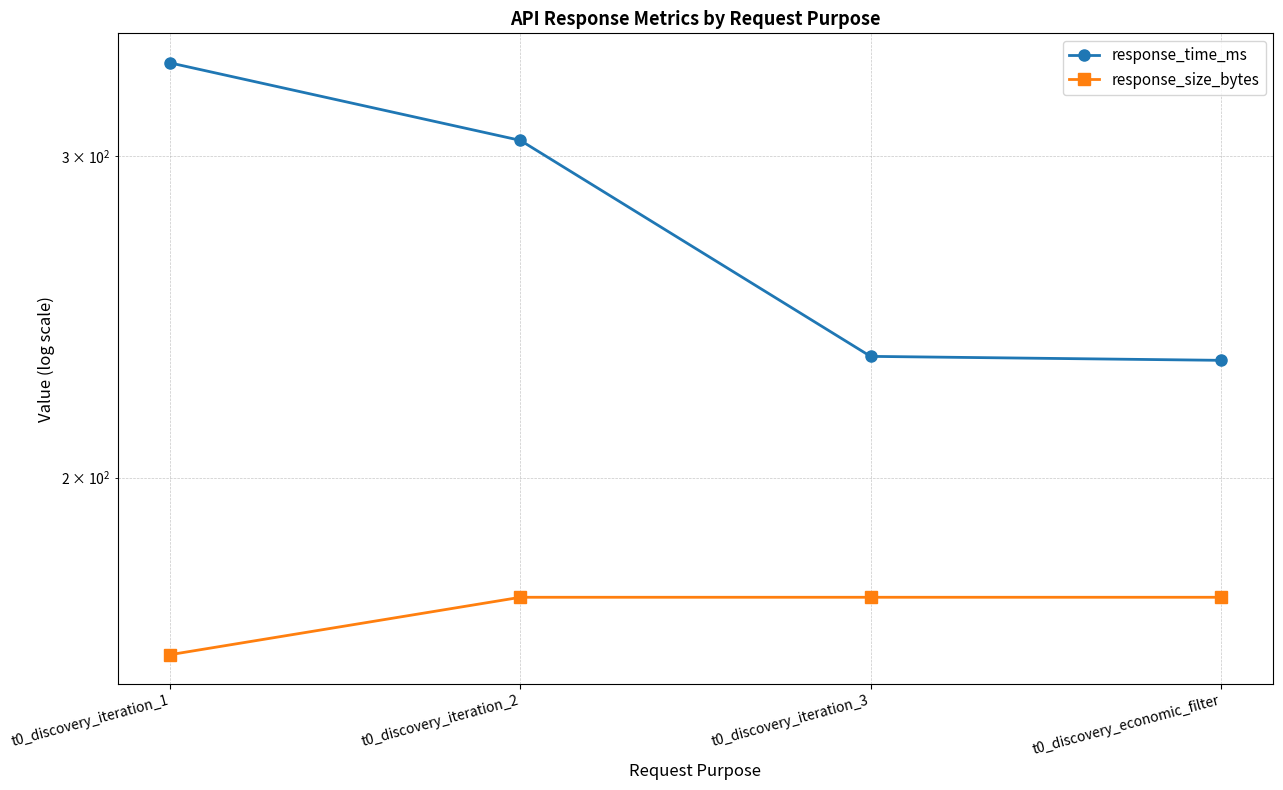

True or false: response_time_ms has more than 0 points higher than both neighbors.

False